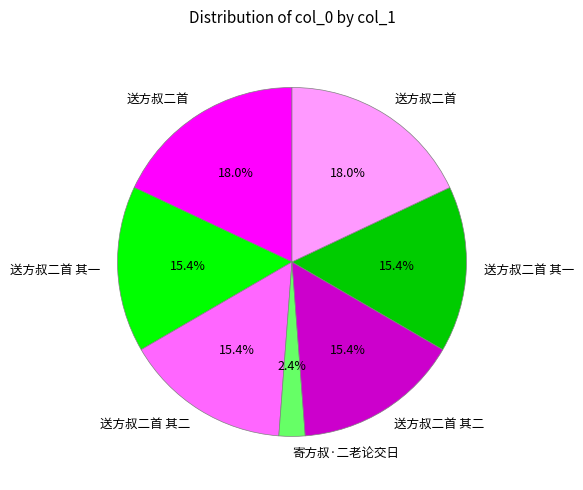

Does any single category account for the majority?

No